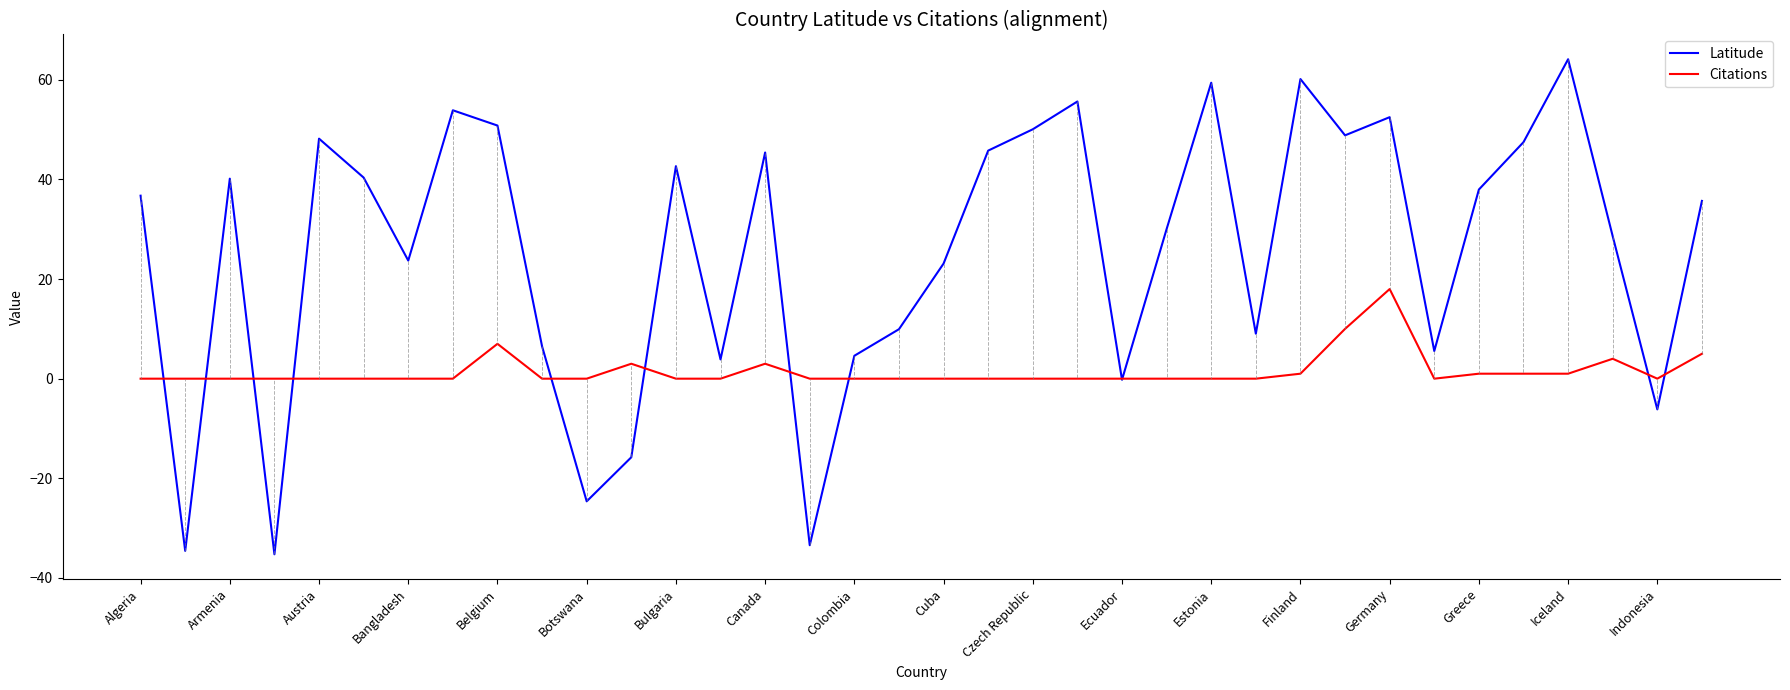

Which series has the largest total across all categories?

Latitude